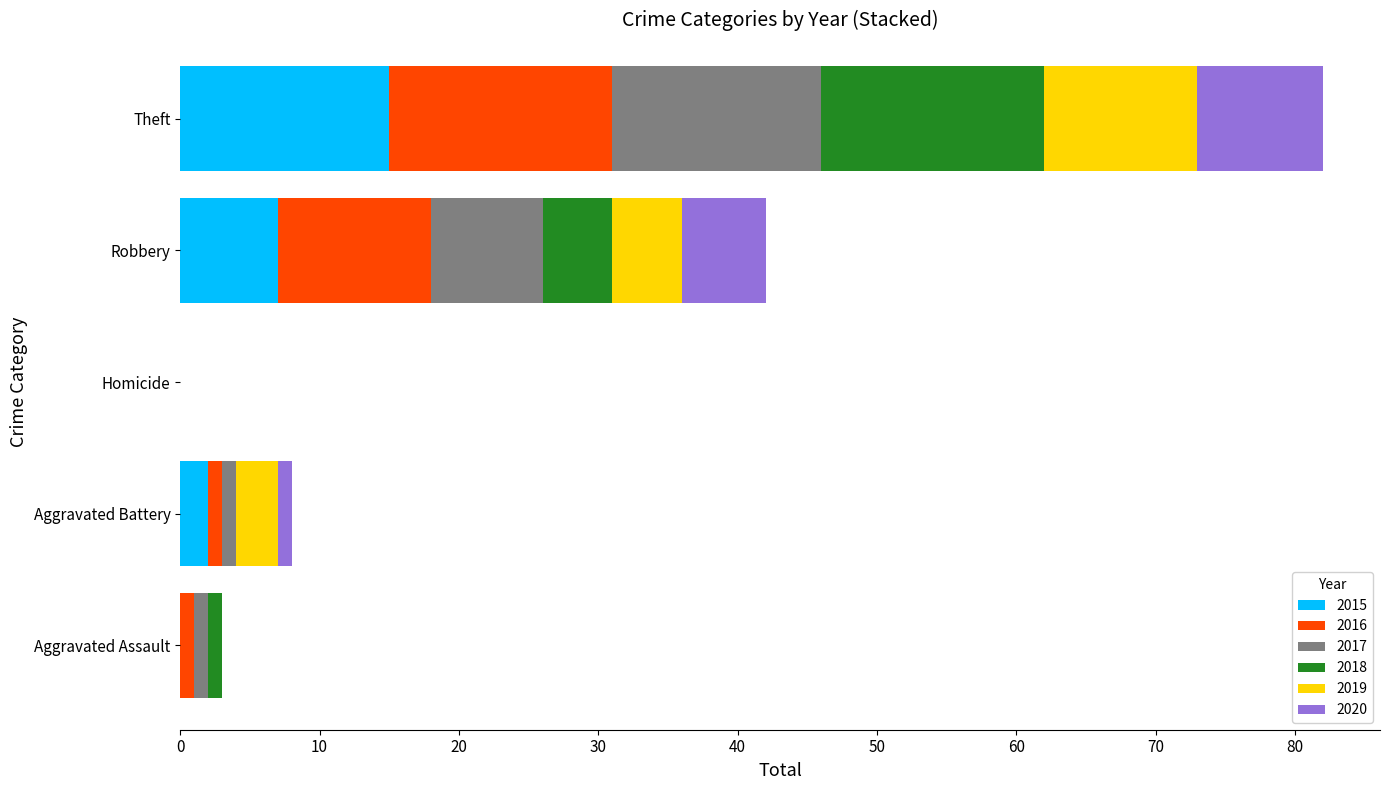

What is the highest value of the 2015 series?

15